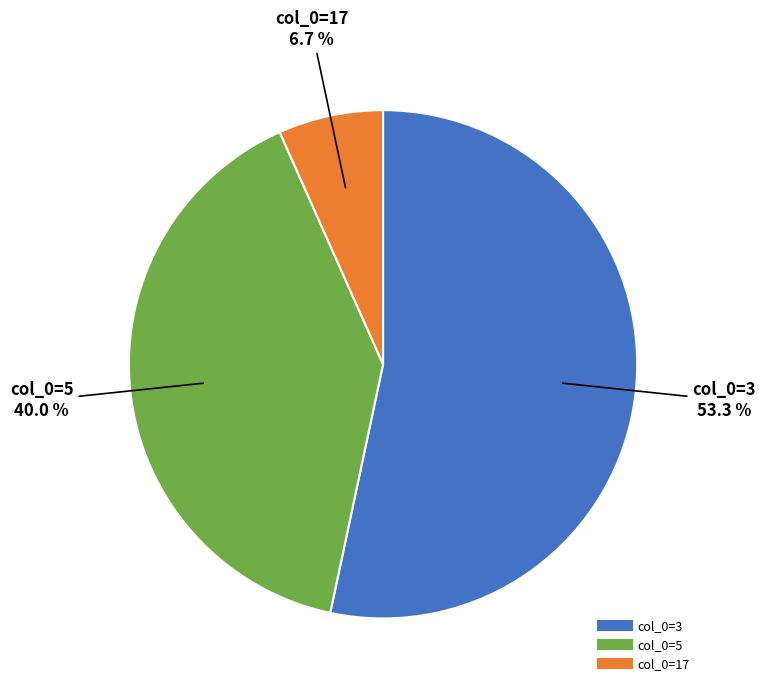

Is there a majority slice in this chart?

Yes